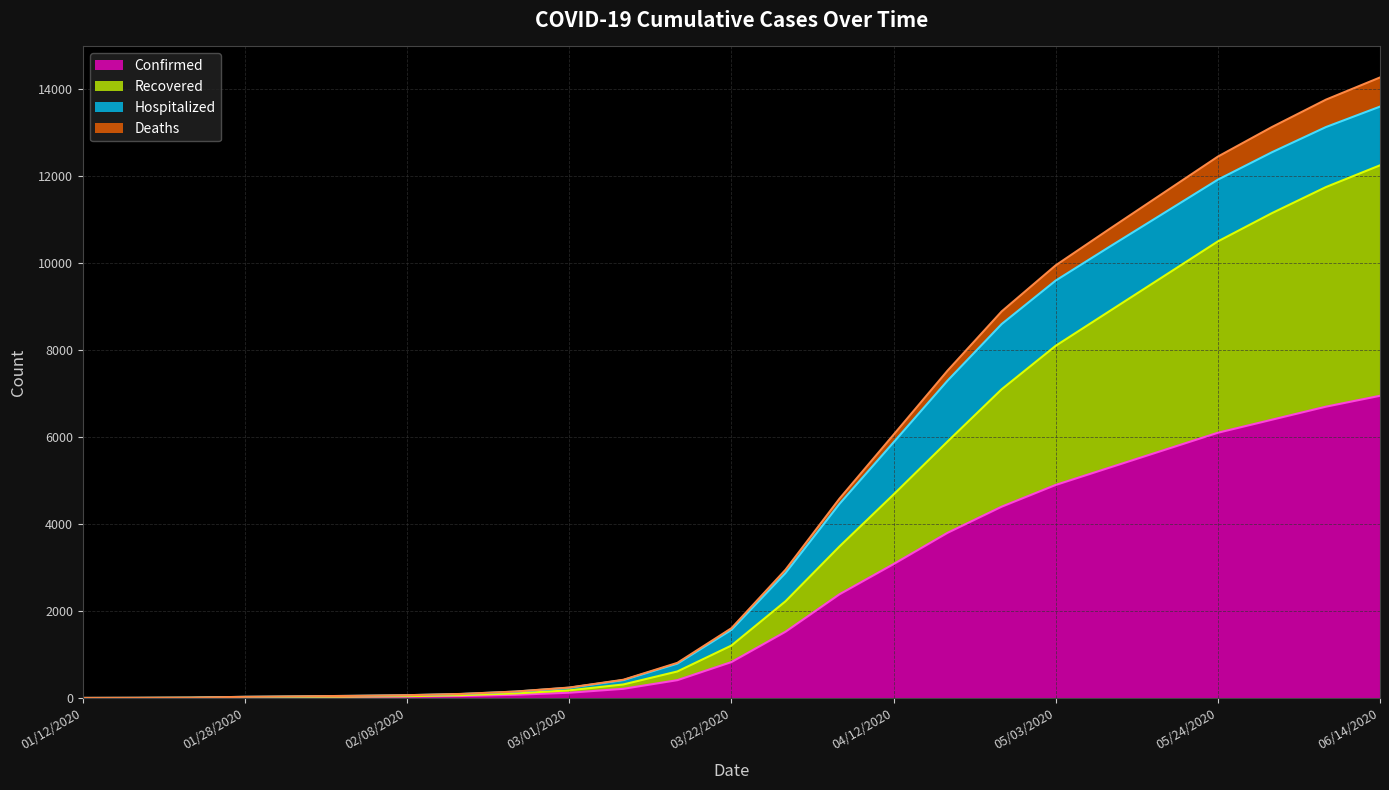

Which series has the widest spread of values?

Deaths